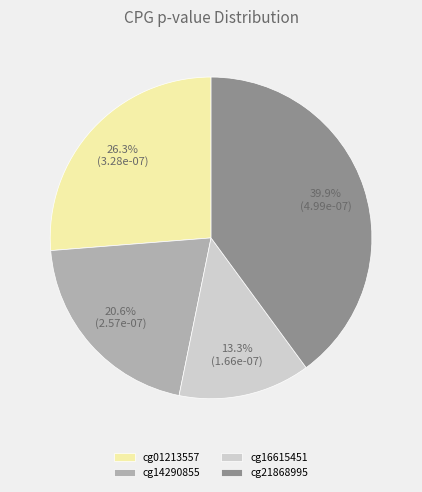

What percentage is NOT represented by cg16615451?

86.7%